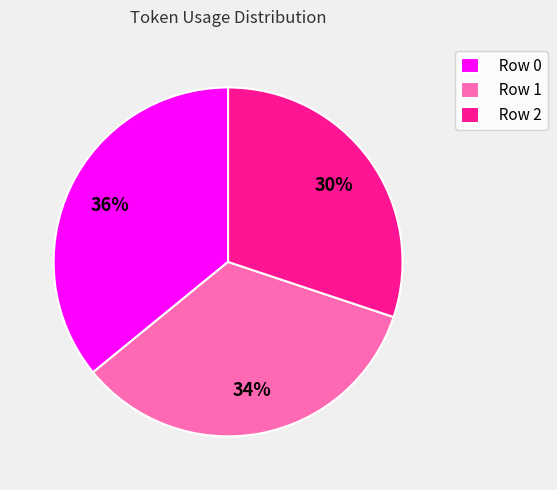

How many slices are in this pie chart?

3